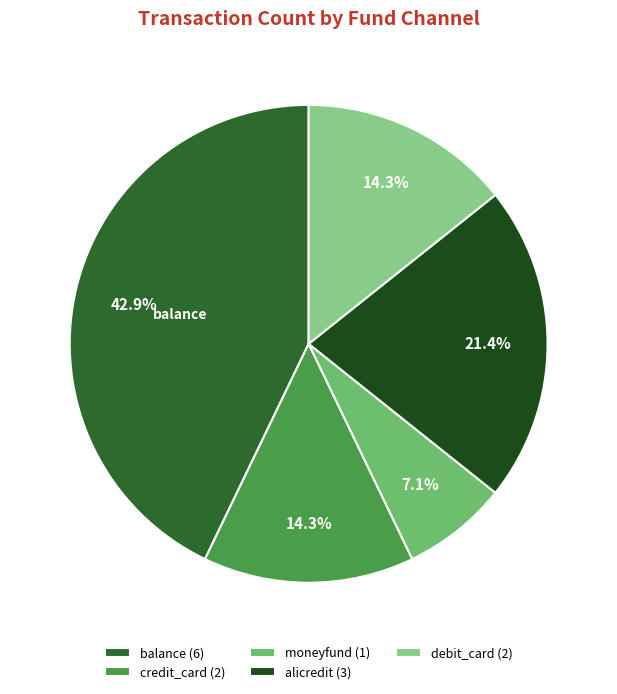

The debit_card slice represents 14% of the pie. True or false?

True